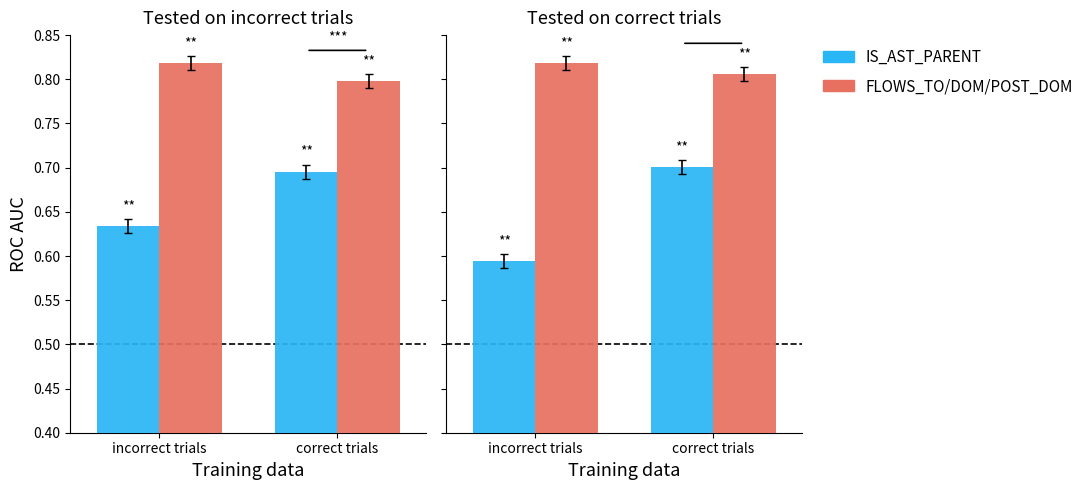

The IS_AST_PARENT series shows 0.6 at incorrect trials. True or false?

True